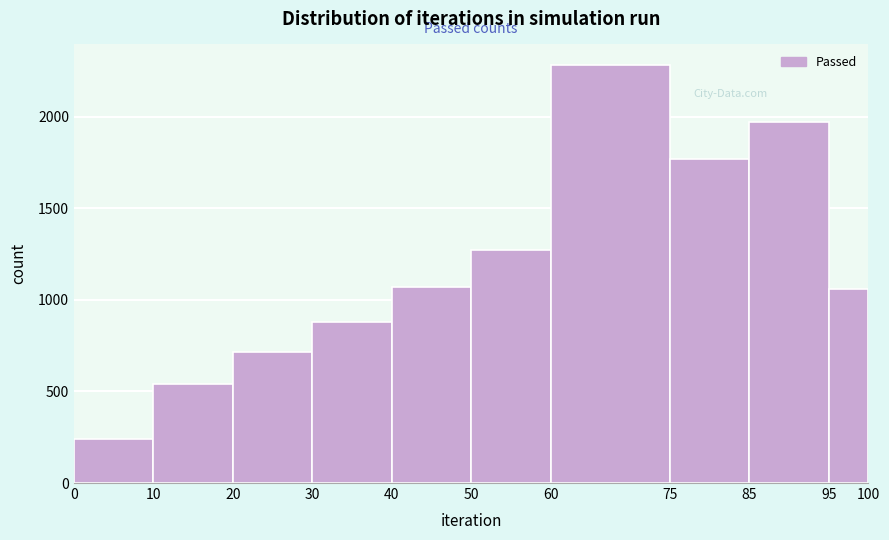

Over which range of the x-axis is the bar tallest?

60 to 75